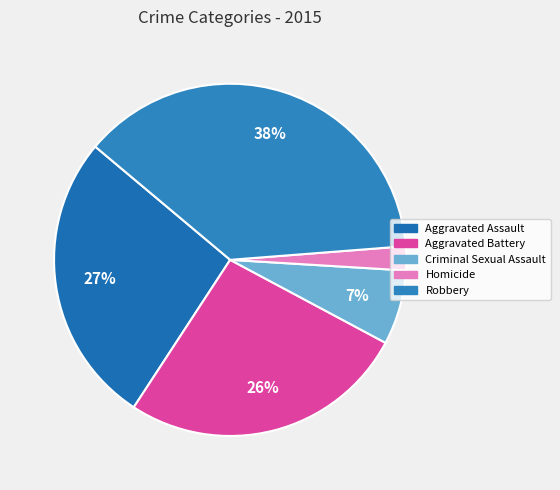

To the nearest percent, what is the average slice percentage?

20%